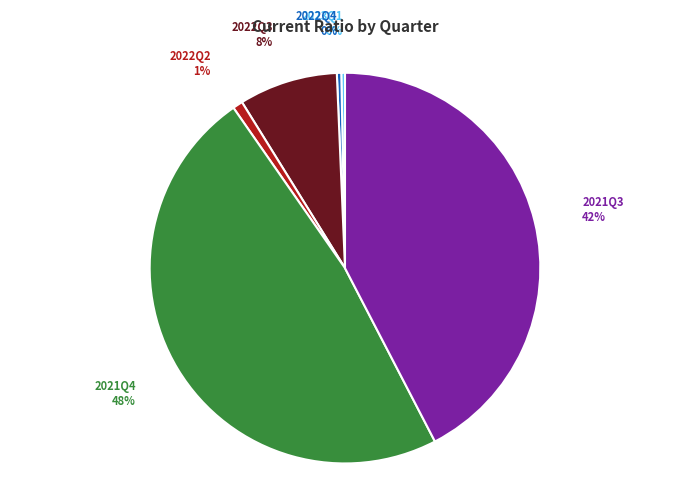

To the nearest percent, what is the difference between the largest and smallest slice percentages?

48%